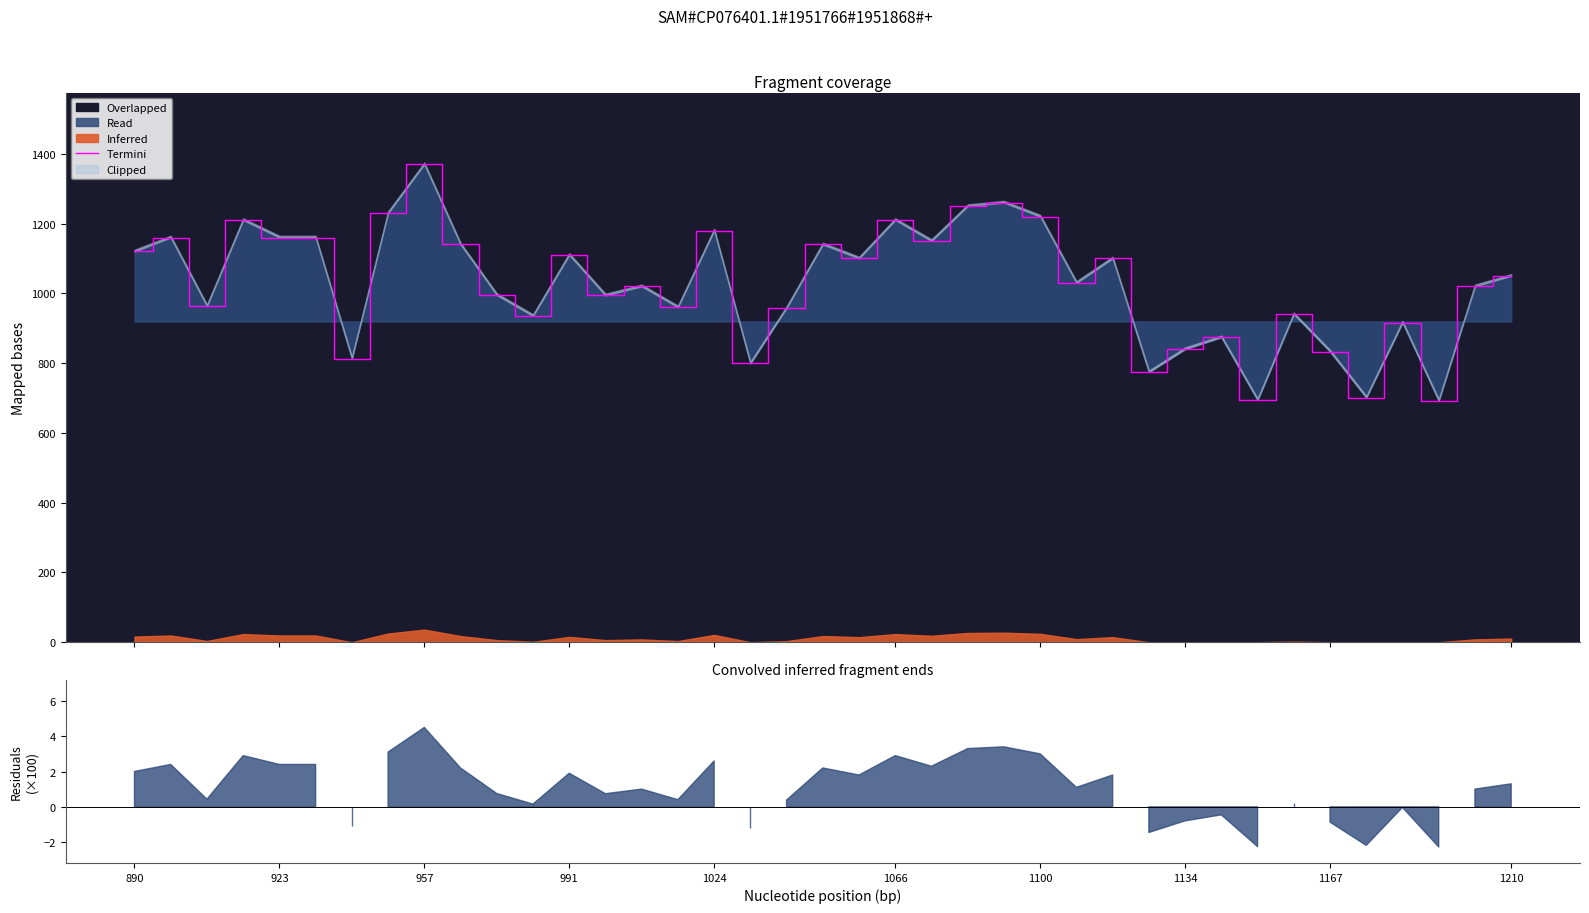

What is the ratio of the value at 29 to the value at 32?

0.9